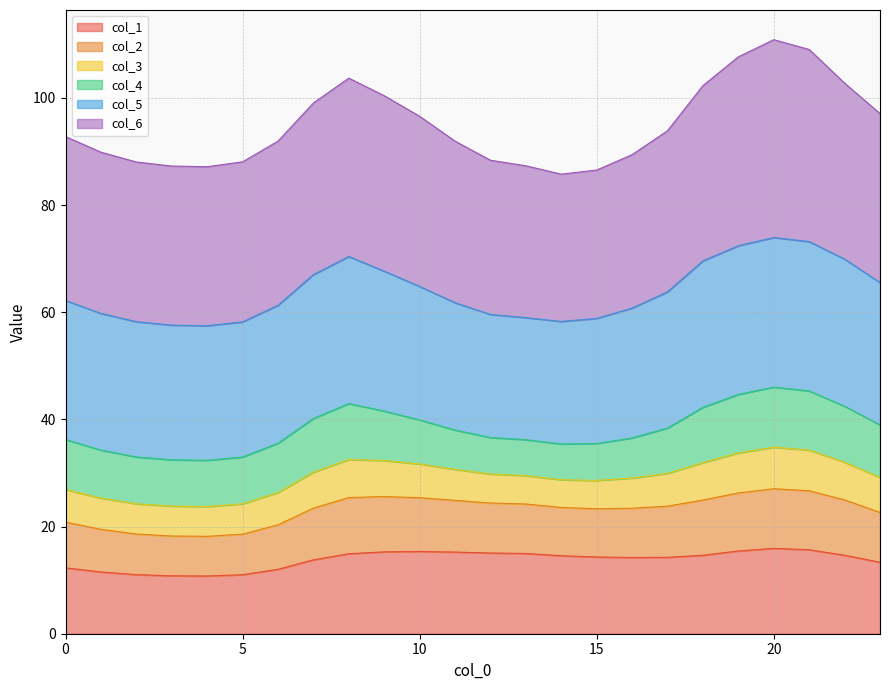

What is the lowest value of the col_1 series?

10.8